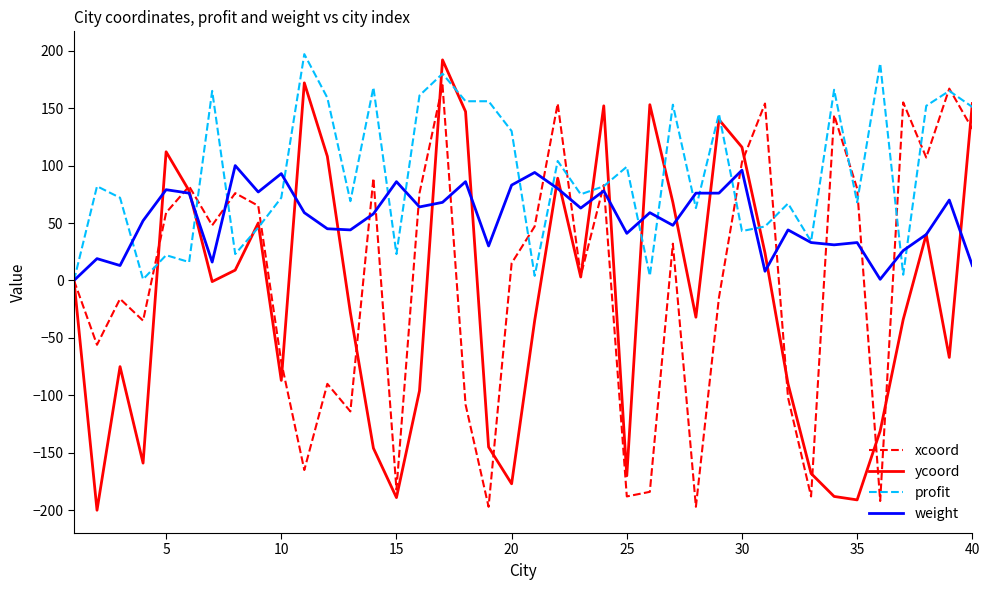

What is the maximum value shown in the chart?

197